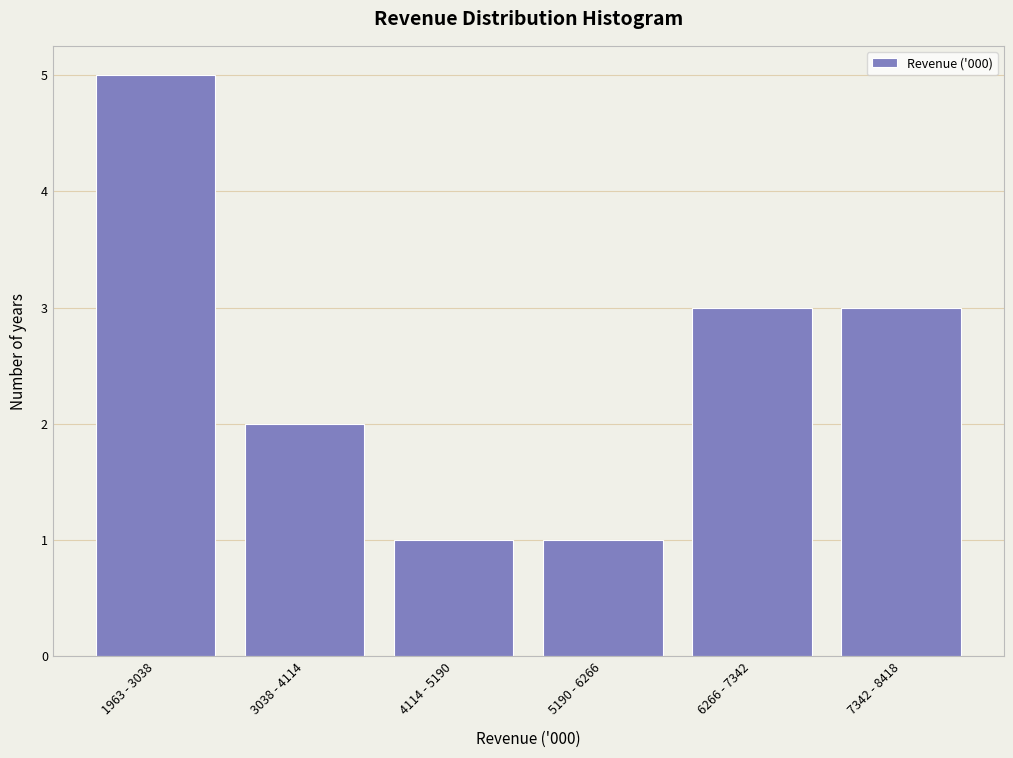

Reading right to left, extract all data points from this chart.

7342 - 8418=3	6266 - 7342=3	5190 - 6266=1	4114 - 5190=1	3038 - 4114=2	1963 - 3038=5